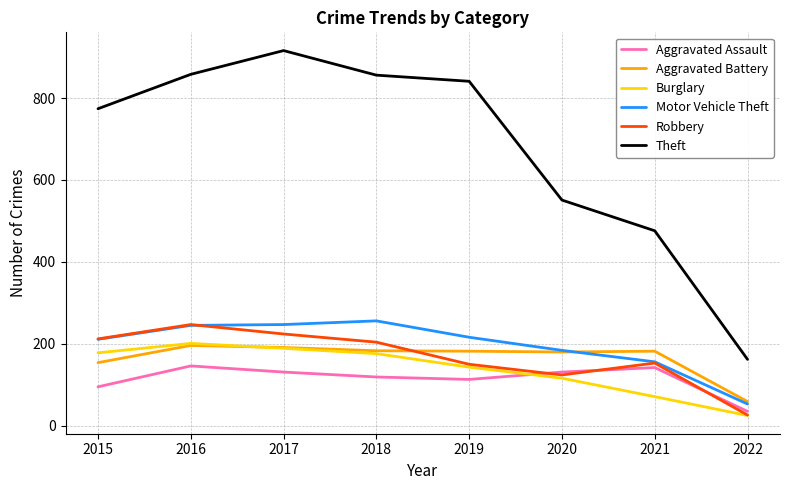

True or false: Aggravated Assault has more than 2 points higher than both neighbors.

False